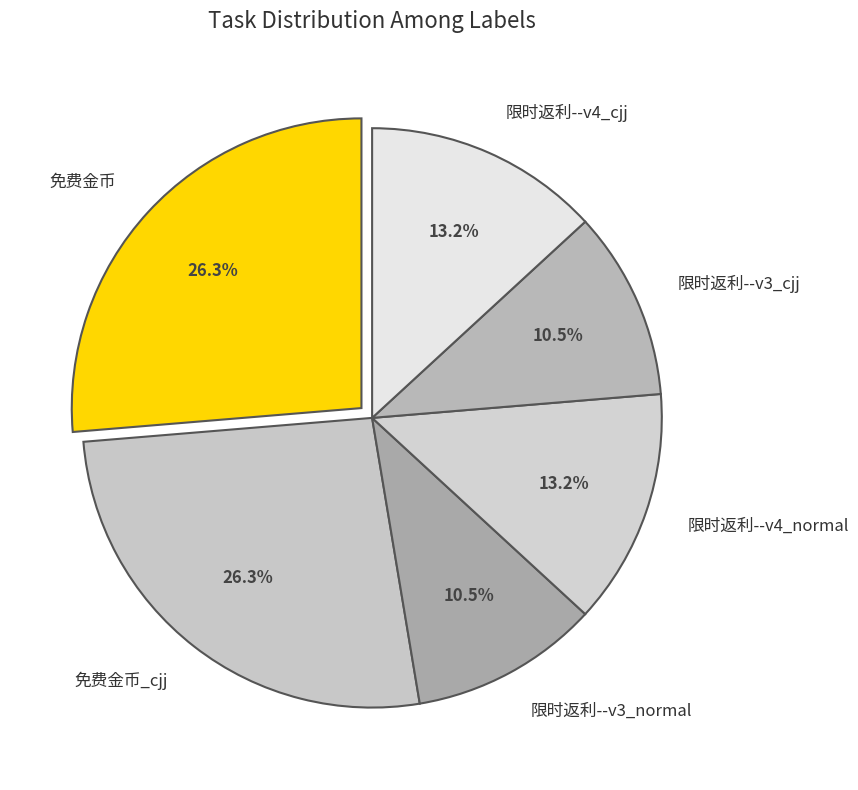

How many slices are in this pie chart?

6